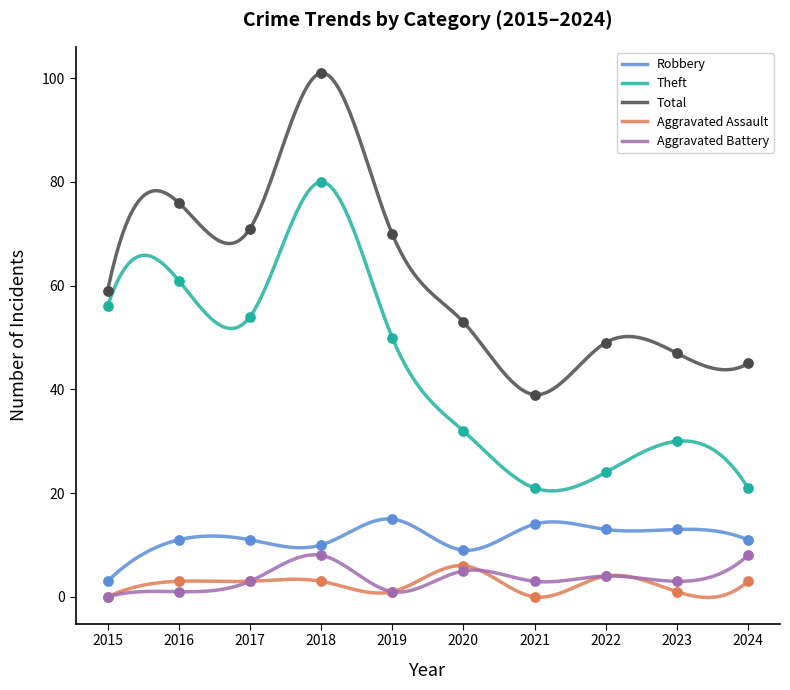

At how many categories does at least one series exceed 93?

1